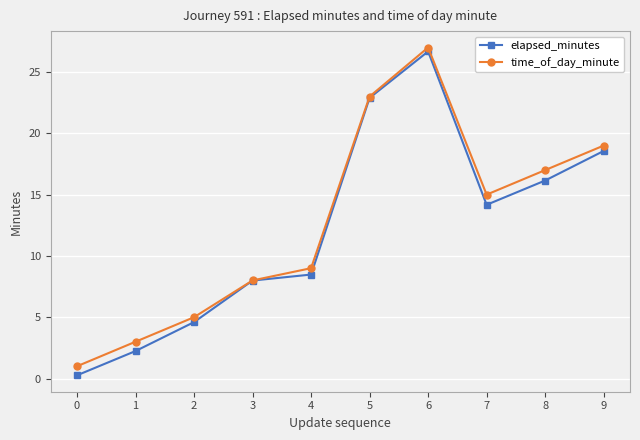

Which series has the largest range (max minus min)?

elapsed_minutes